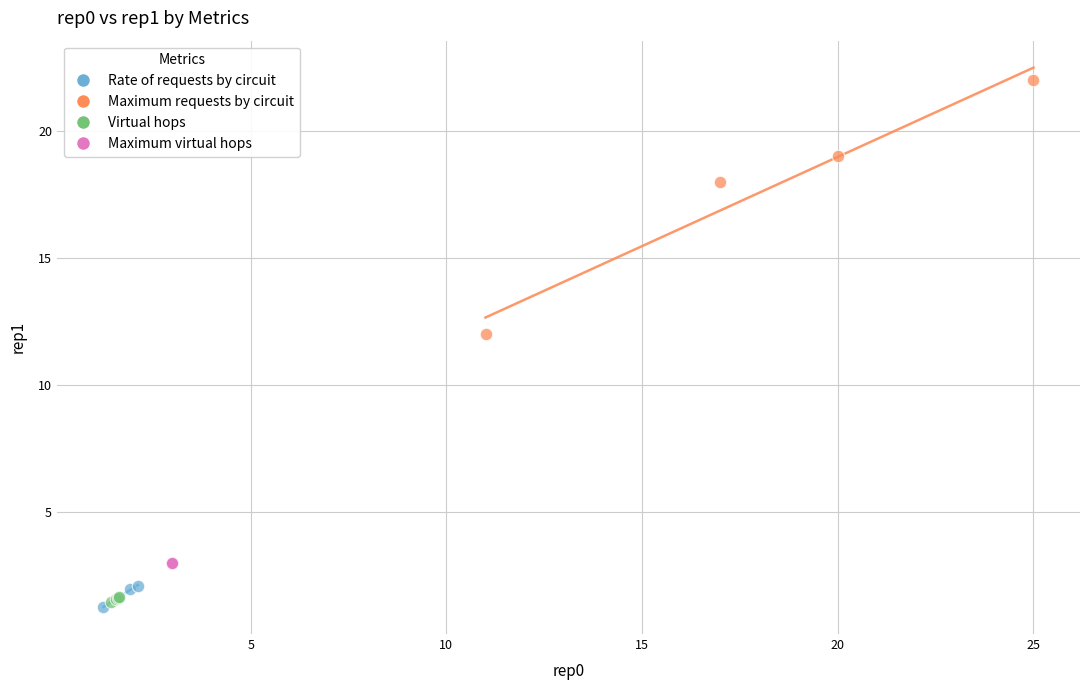

Which series reaches the maximum Y coordinate?

Maximum requests by circuit